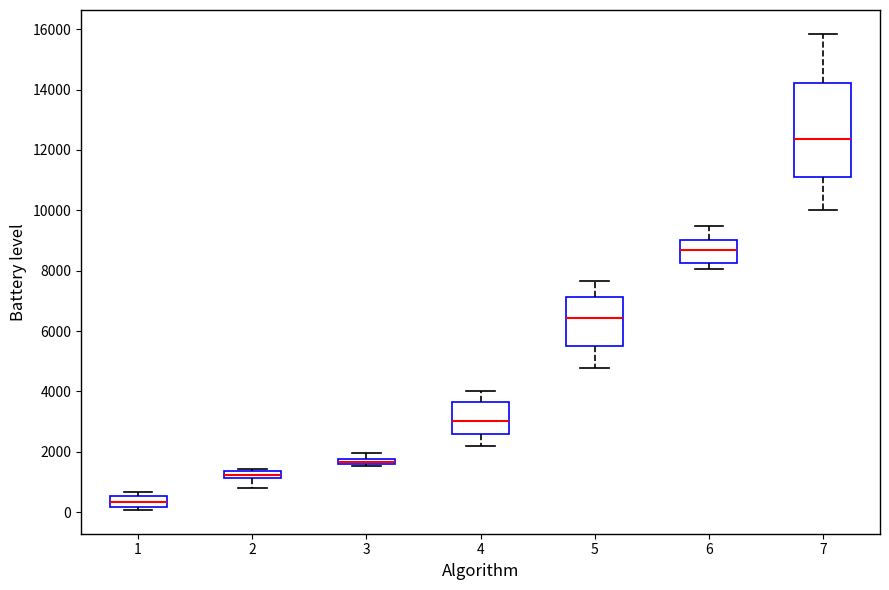

Where is the upper edge of the box at x = 3 on the y-axis? The values are not printed on the chart, so give them approximately, as read against the axis.

1800